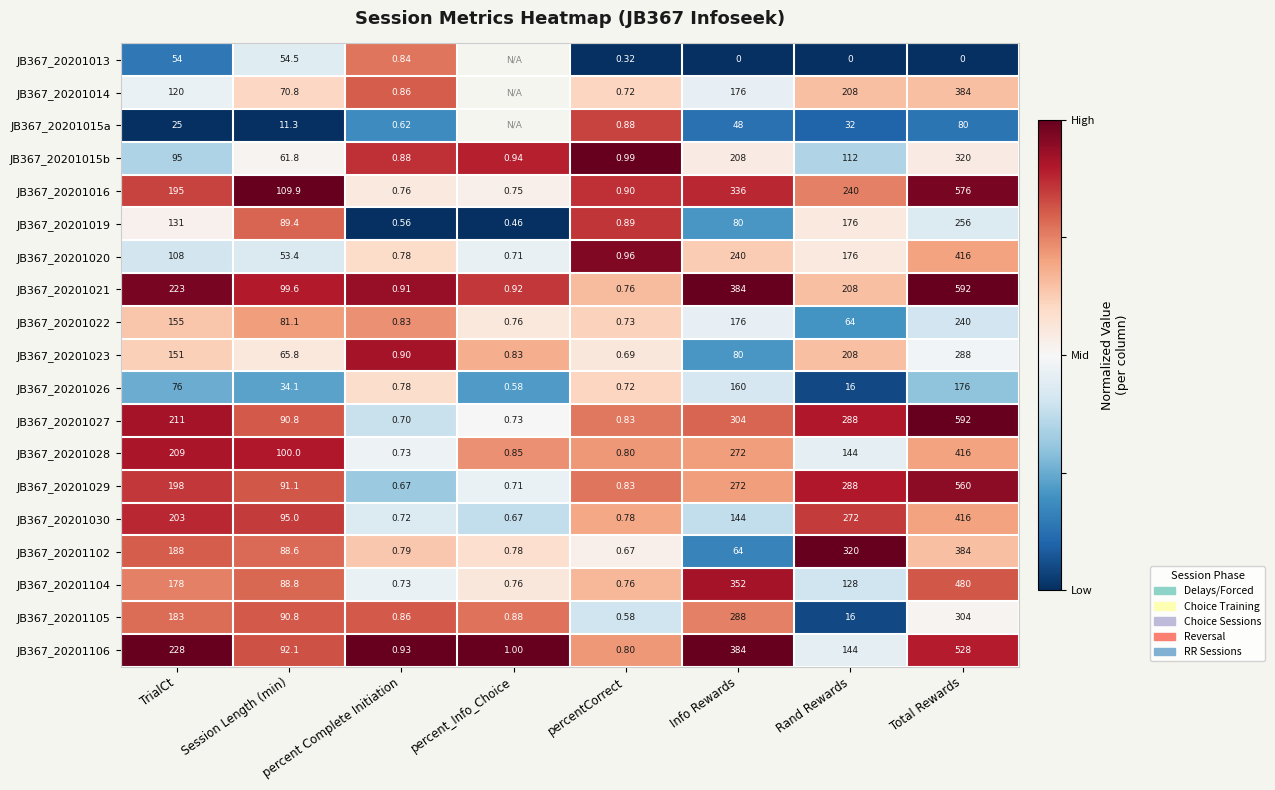

Is the value of JB367_20201030 at percent Complete Initiation greater than the value of JB367_20201015b at Session Length (min)?

No